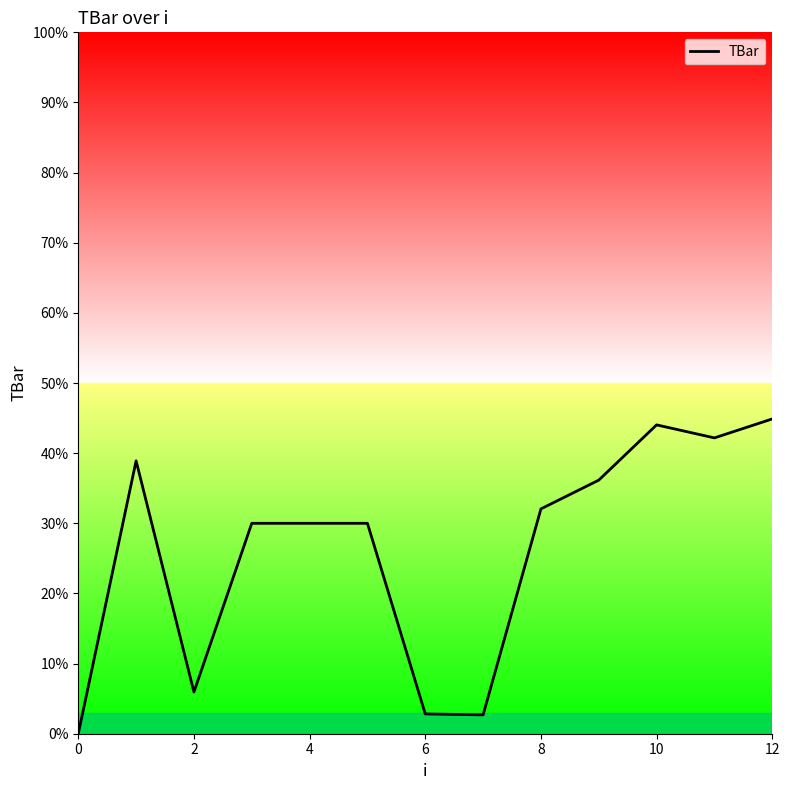

What is the difference between the maximum and minimum values?

44.9